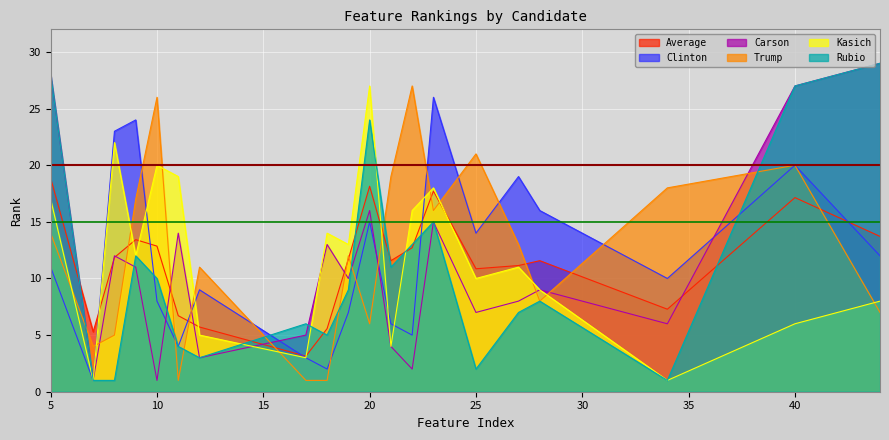

What value does the Trump series have at 25?

21.0